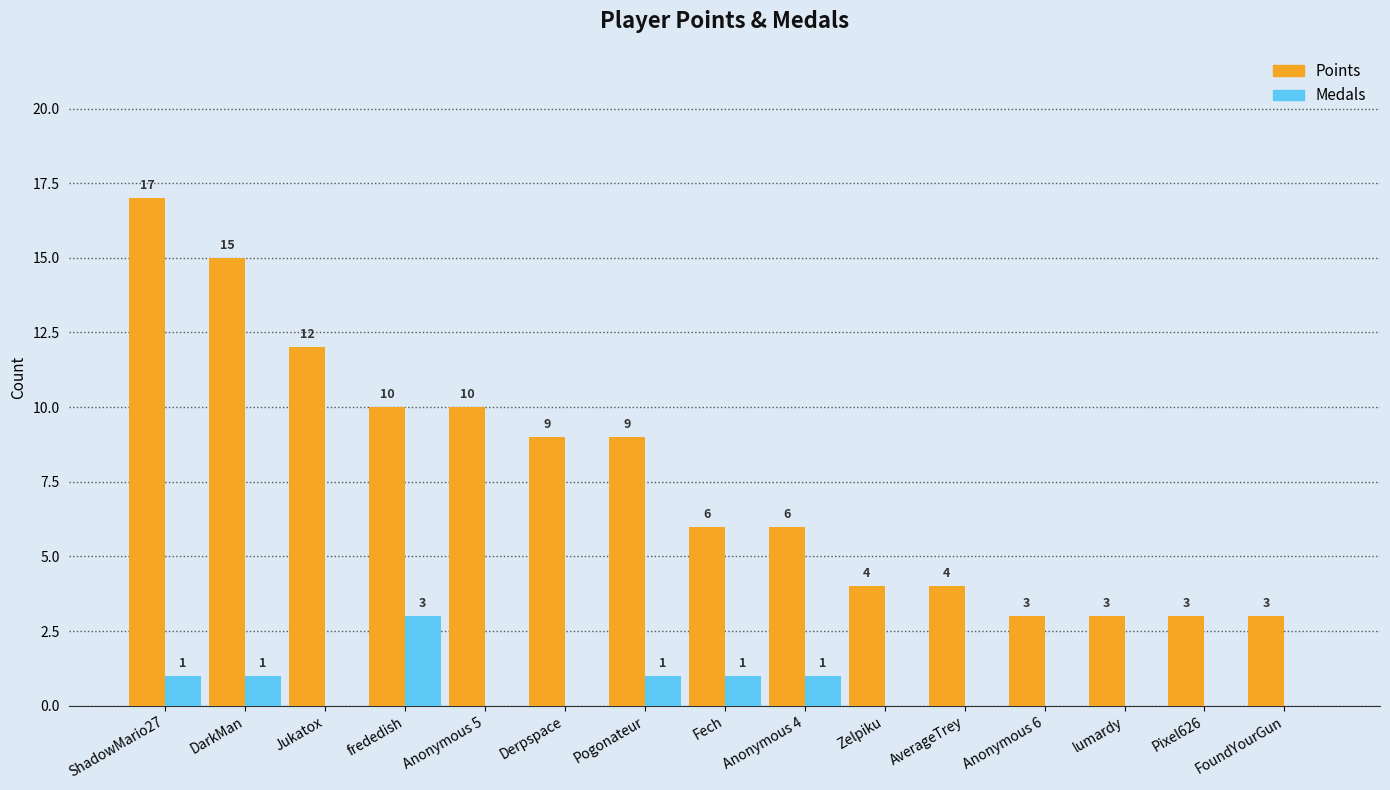

What is the sum of all Medals values?

8